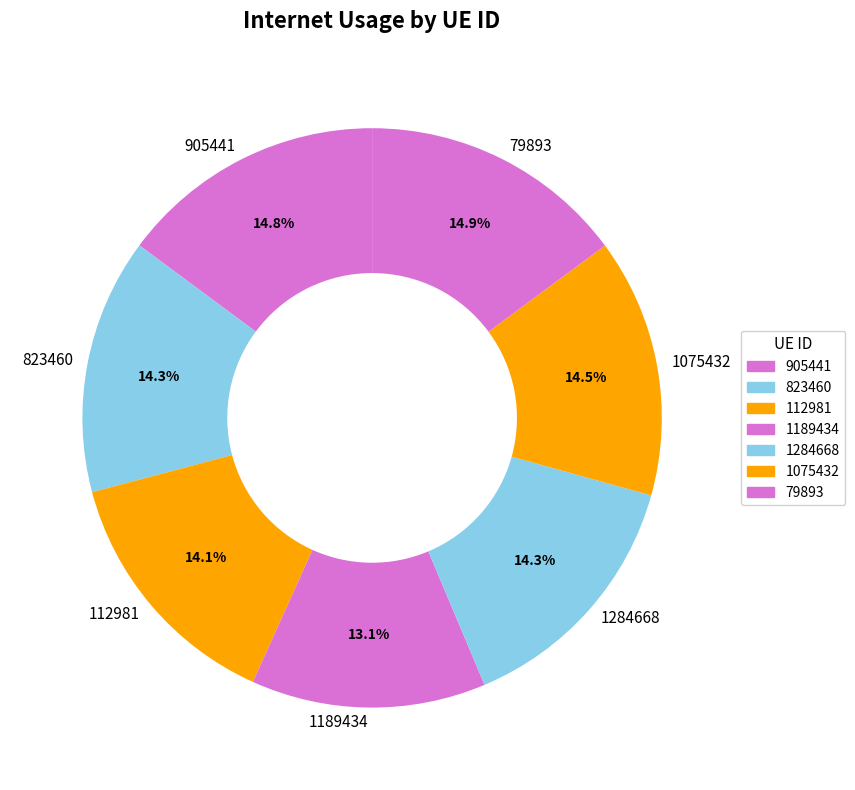

Is 823460 the majority of the pie?

No